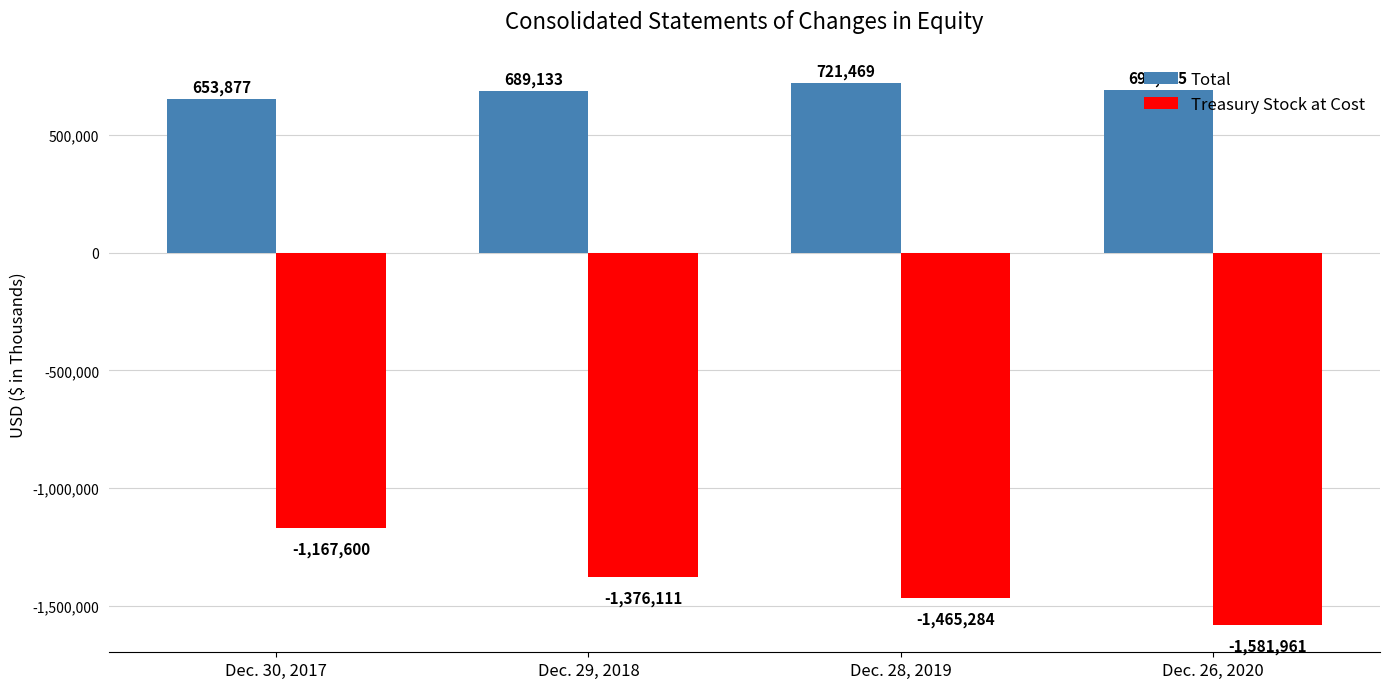

True or false: Treasury Stock at Cost has a value of -2297842 at Dec. 28, 2019.

False